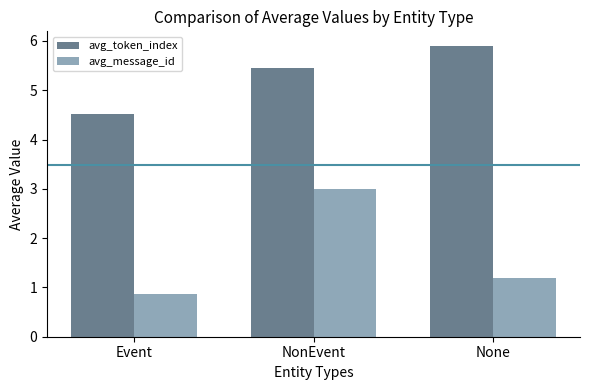

At which category is the sum across all series the highest?

NonEvent